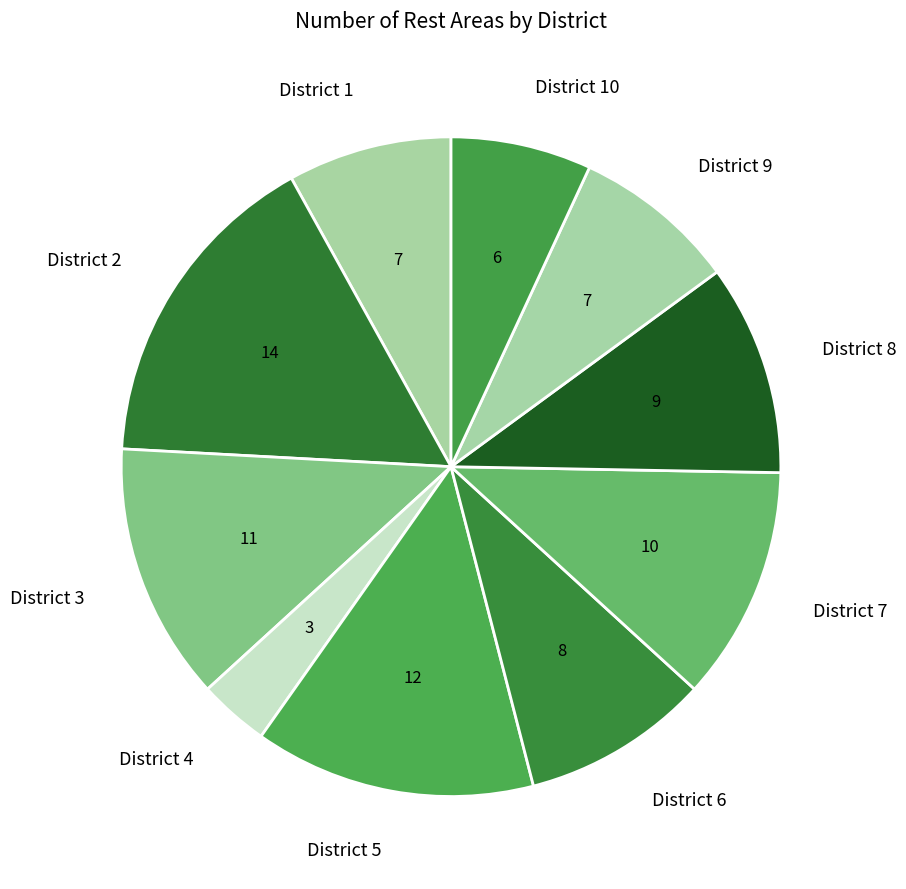

Which slice is the smallest?

District 4